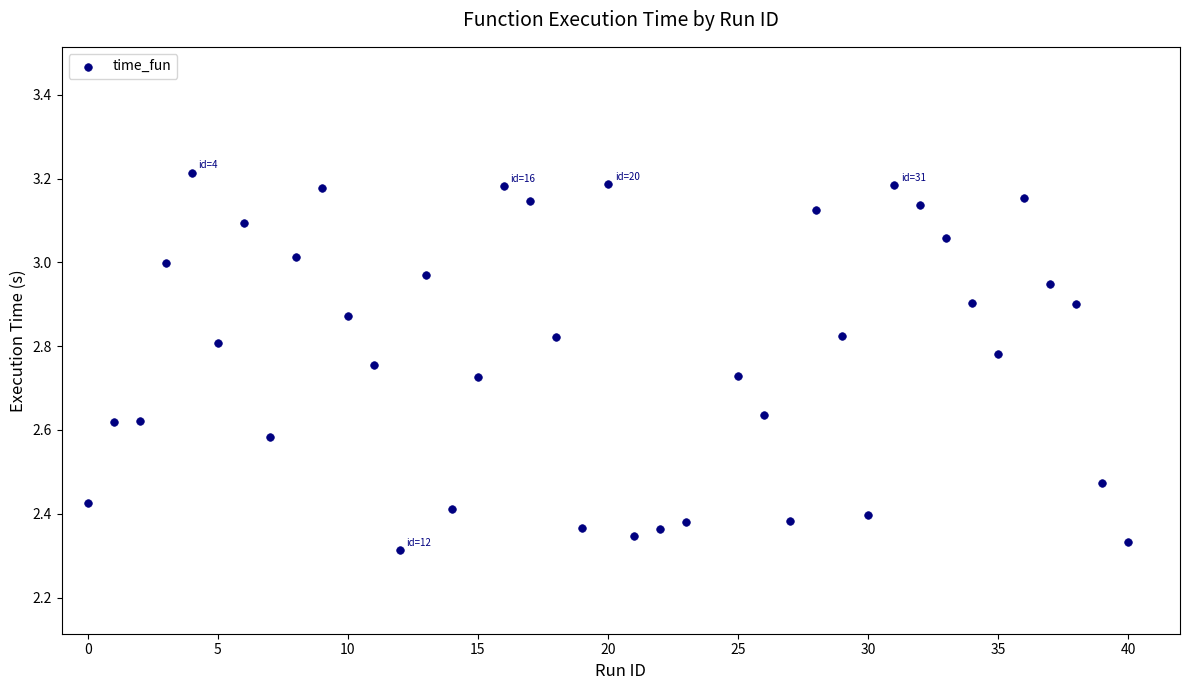

What is the range of X values (max minus min)?

40.0